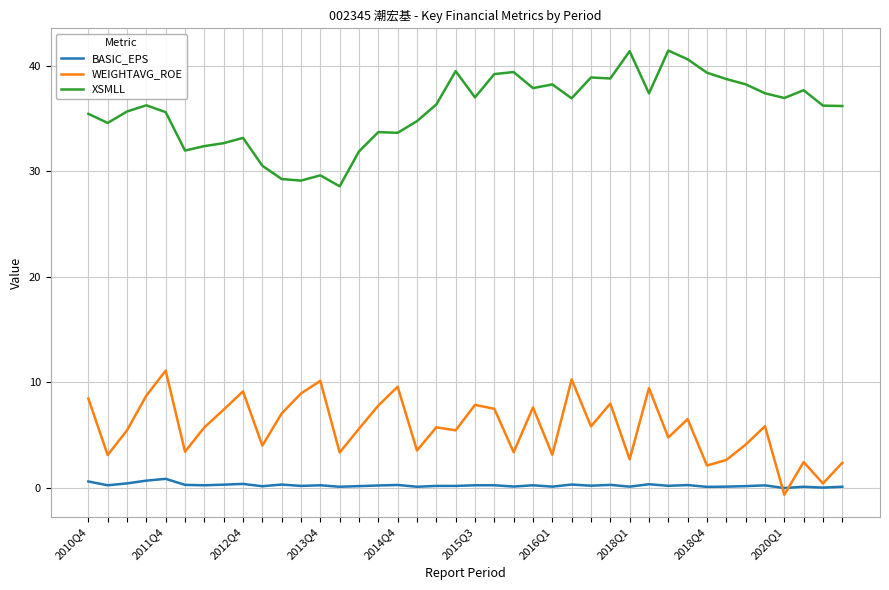

Does the chart display data point markers on the line(s)?

No